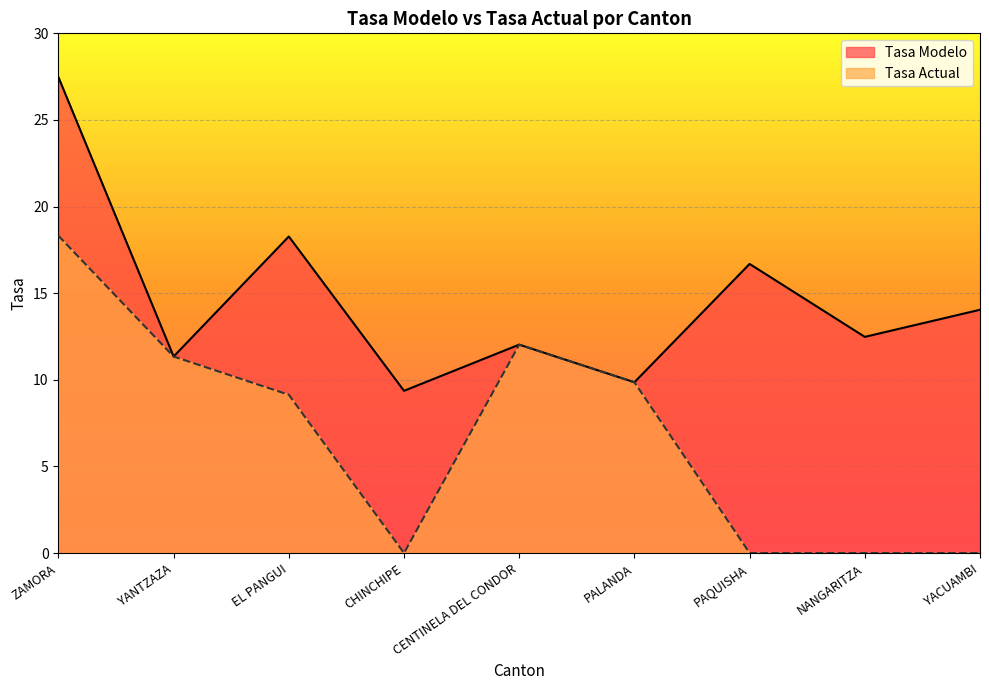

What is the highest value of the Tasa Actual series?

18.3